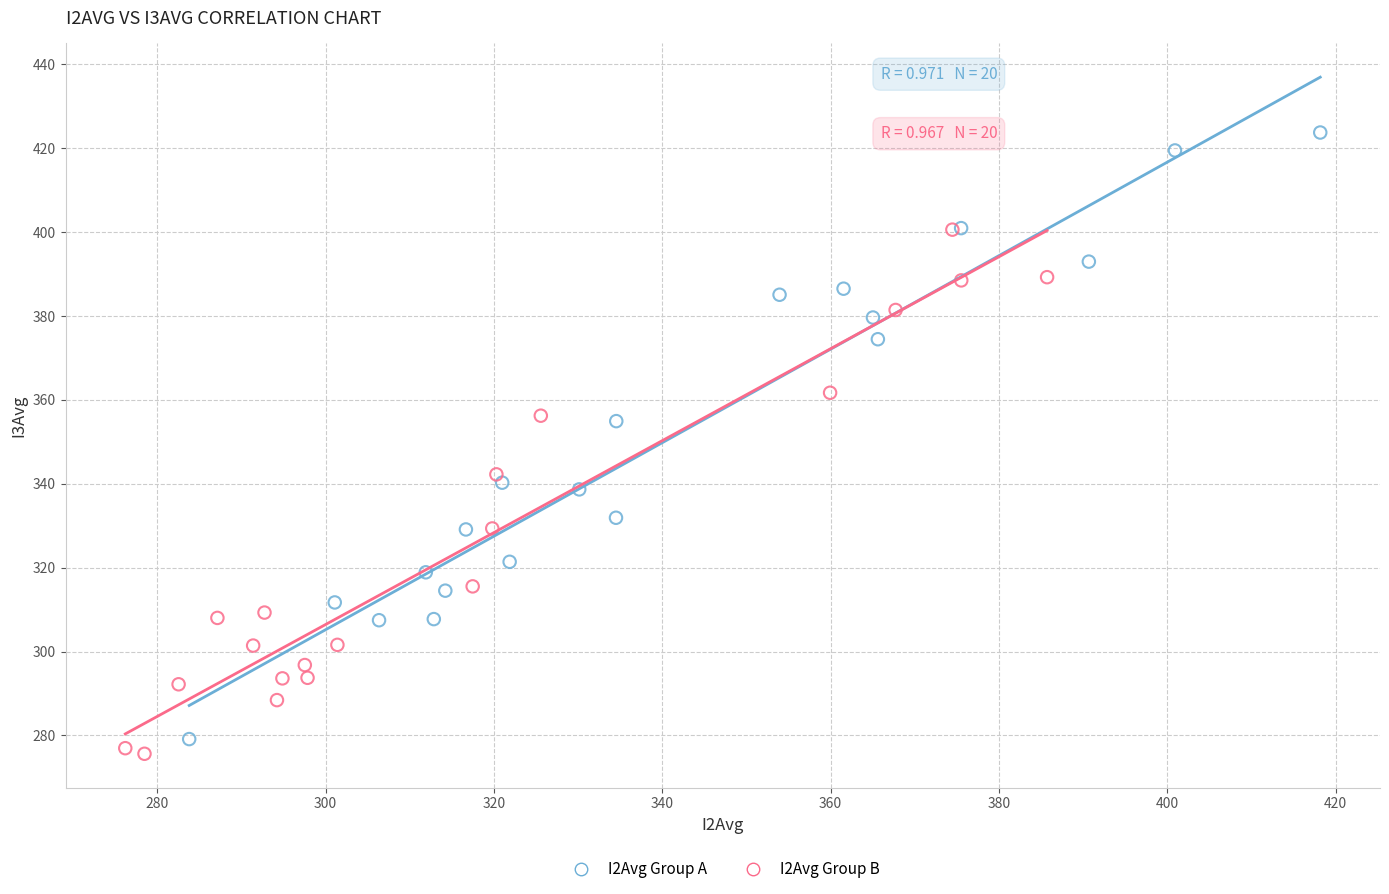

Which series has the largest Y range (max minus min)?

I2Avg Group A